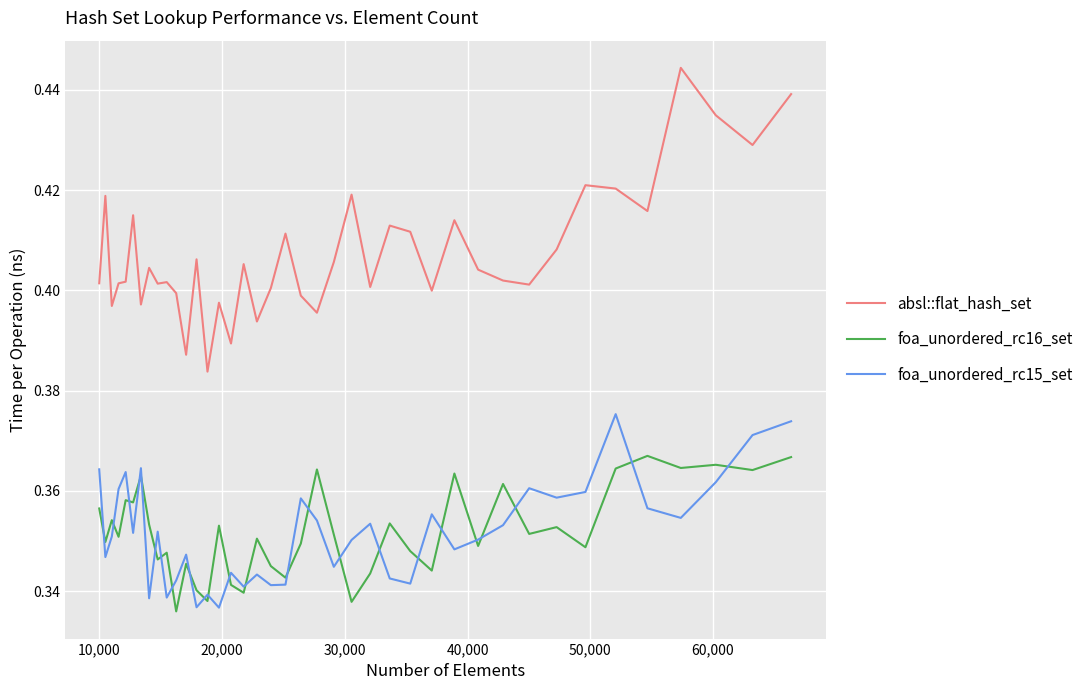

Which series has the largest range (max minus min)?

absl::flat_hash_set